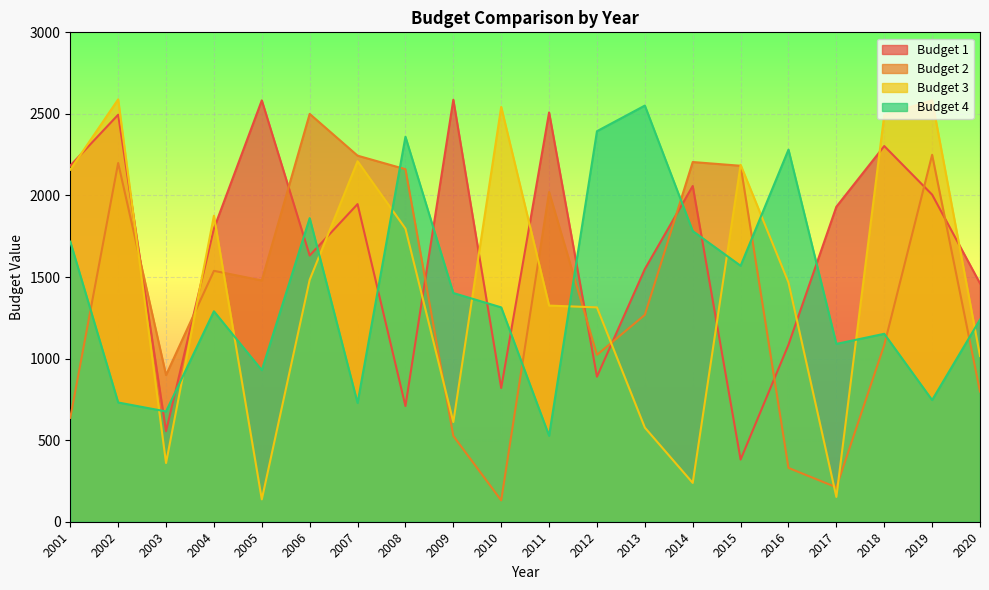

At 2004, list the series in order from smallest to largest.

Budget 4, Budget 2, Budget 1, Budget 3